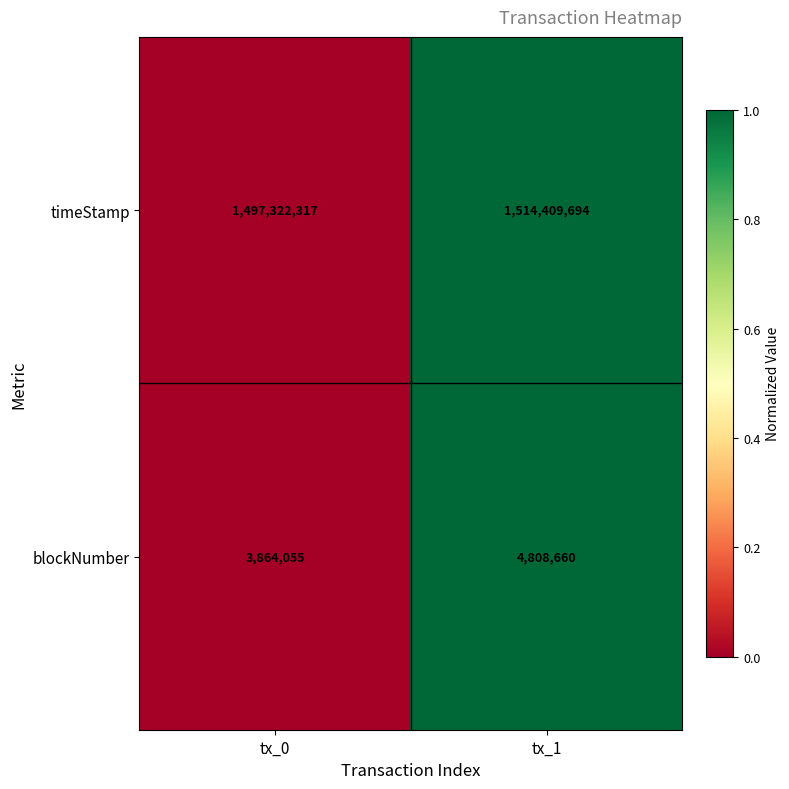

Where is timeStamp nearest to the value 1505866005?

tx_0